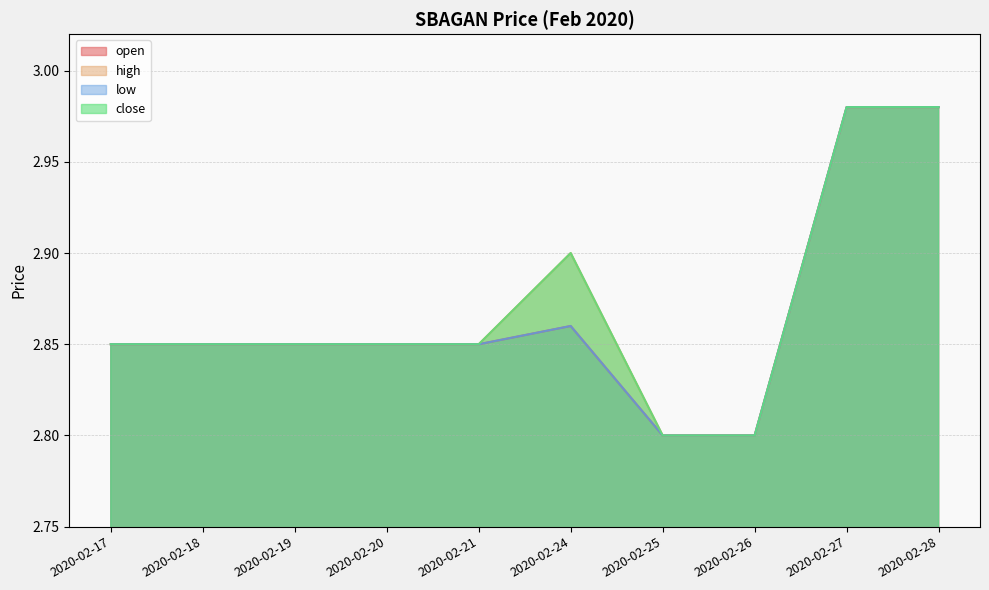

Where is the first local maximum for high?

2020-02-24